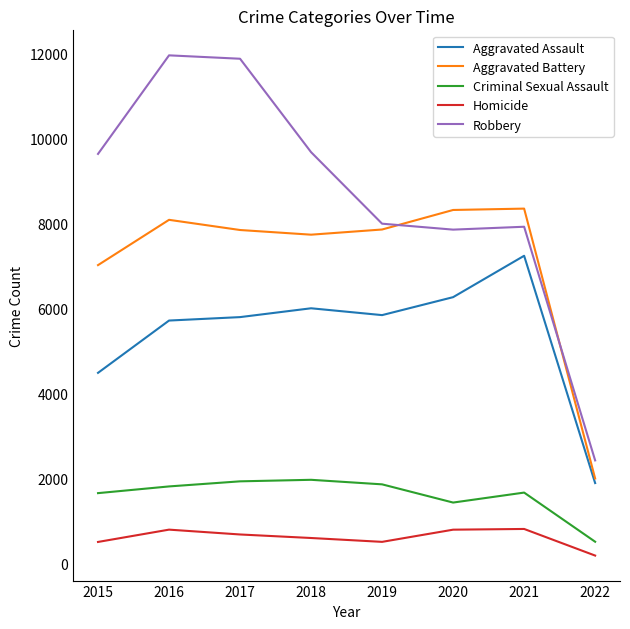

True or false: Criminal Sexual Assault and Aggravated Battery cross at least once.

False